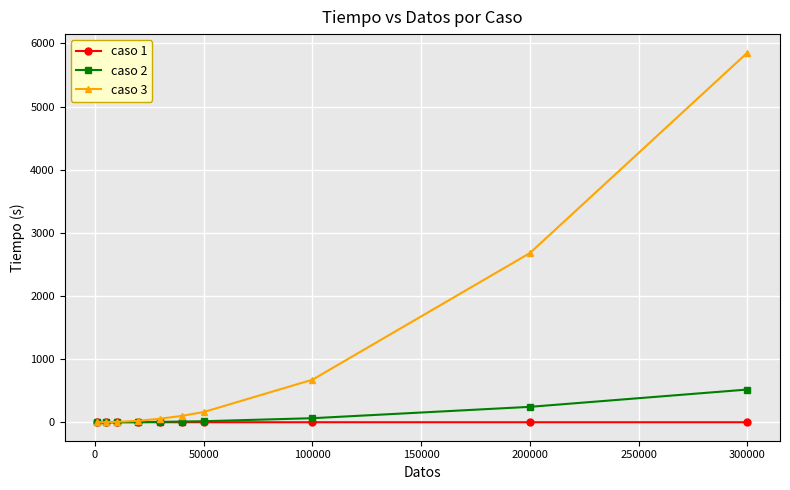

Count the number of categories in the chart.

10